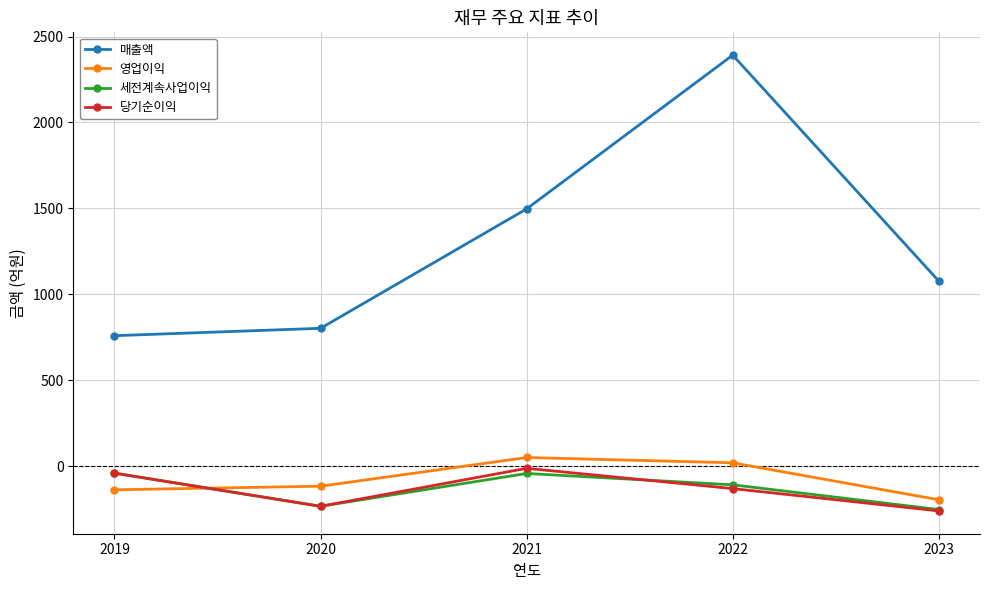

What is the value of the 세전계속사업이익 point at the 1st from the left?

-41